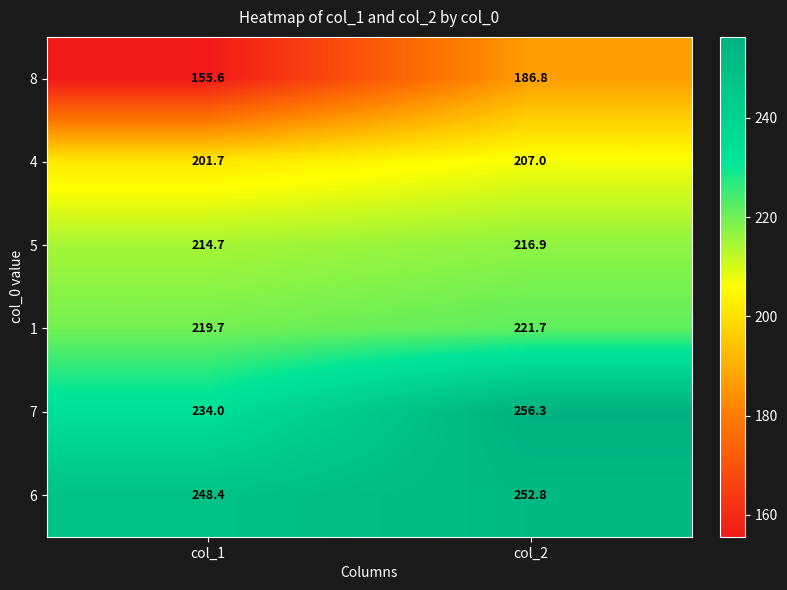

At col_2, list the series in order from smallest to largest.

8, 4, 5, 1, 6, 7